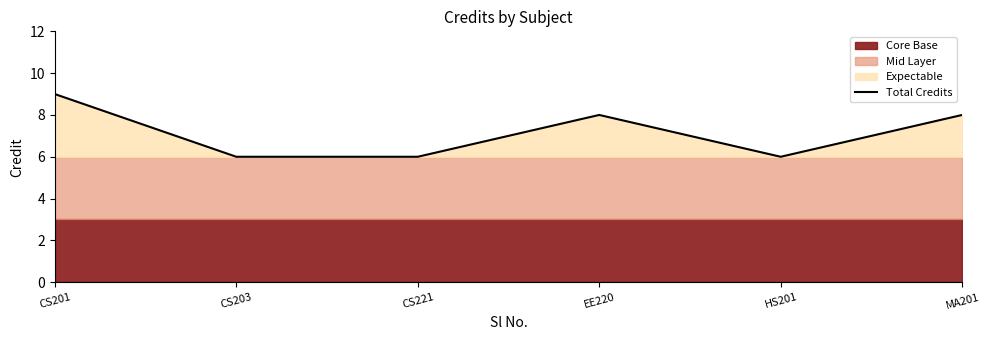

The value at CS221 is 6. True or false?

True